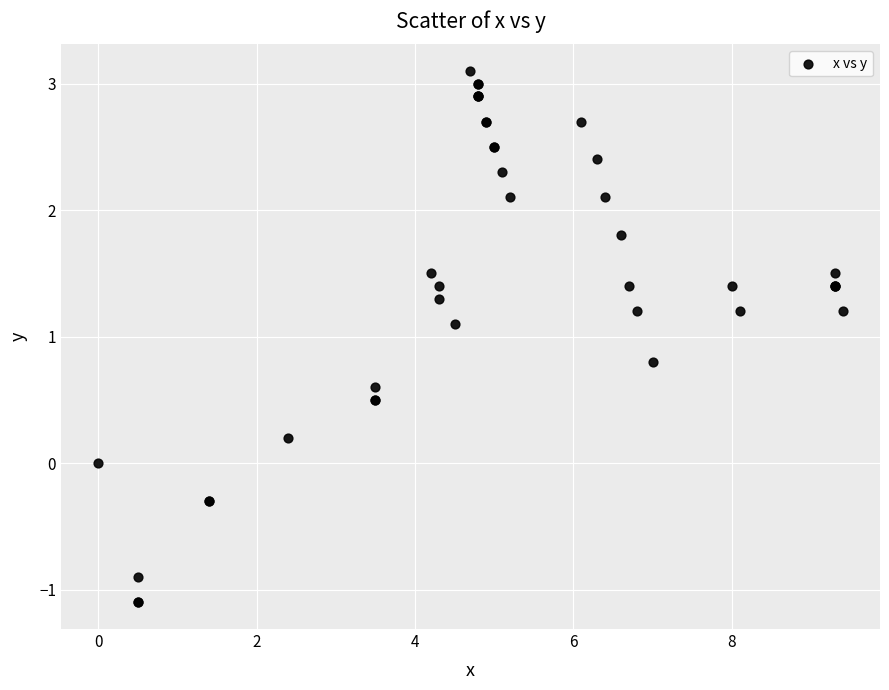

What Y value in the scatter plot is closest to 1?

1.1